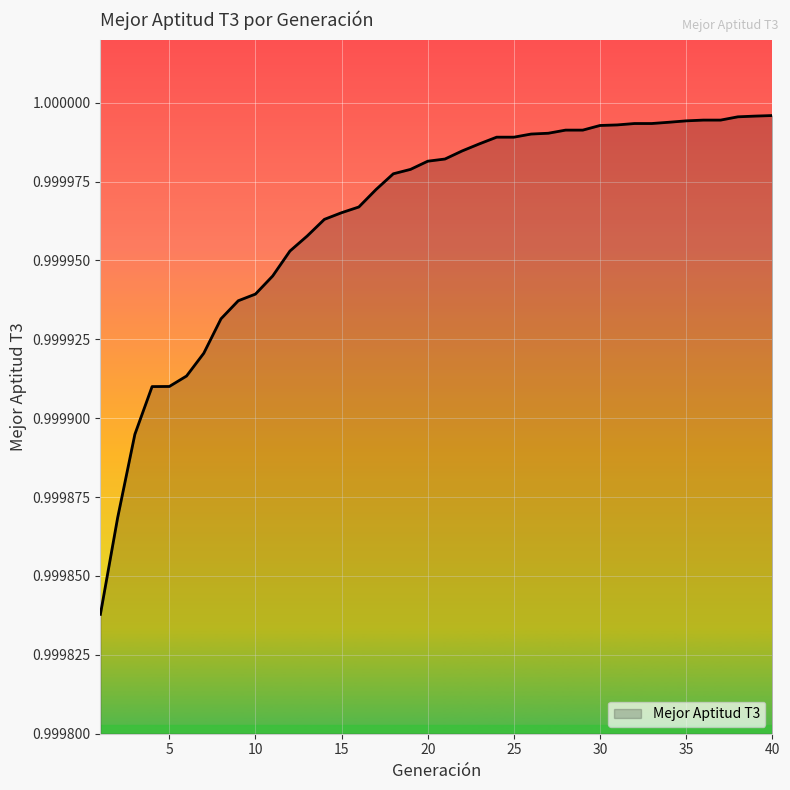

Does the chart have visible grid lines?

Yes